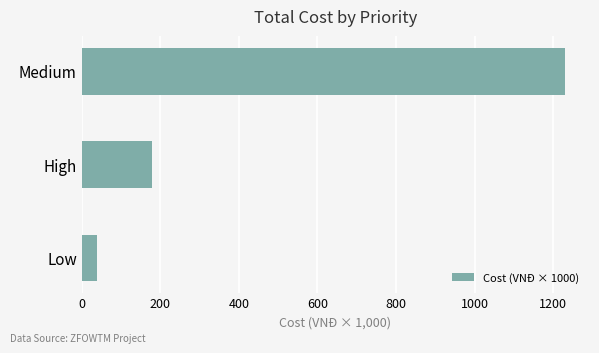

How many series are shown in this chart?

1